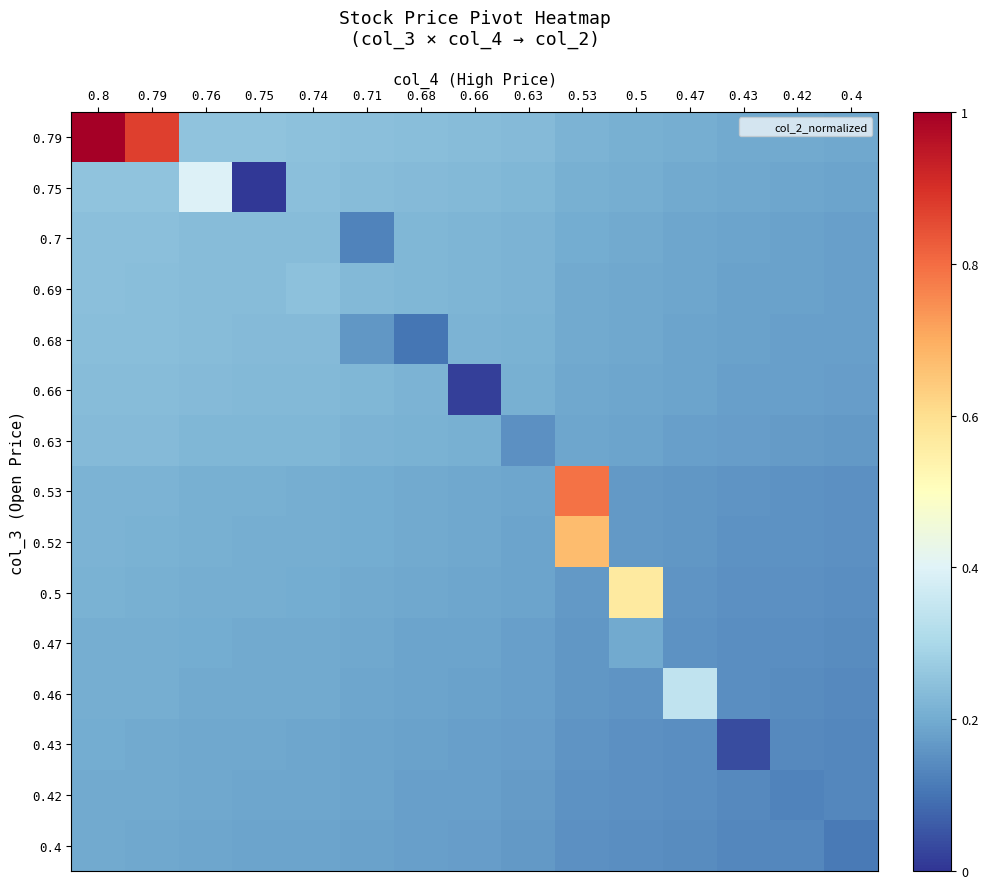

At how many categories does at least one series exceed 0?

15